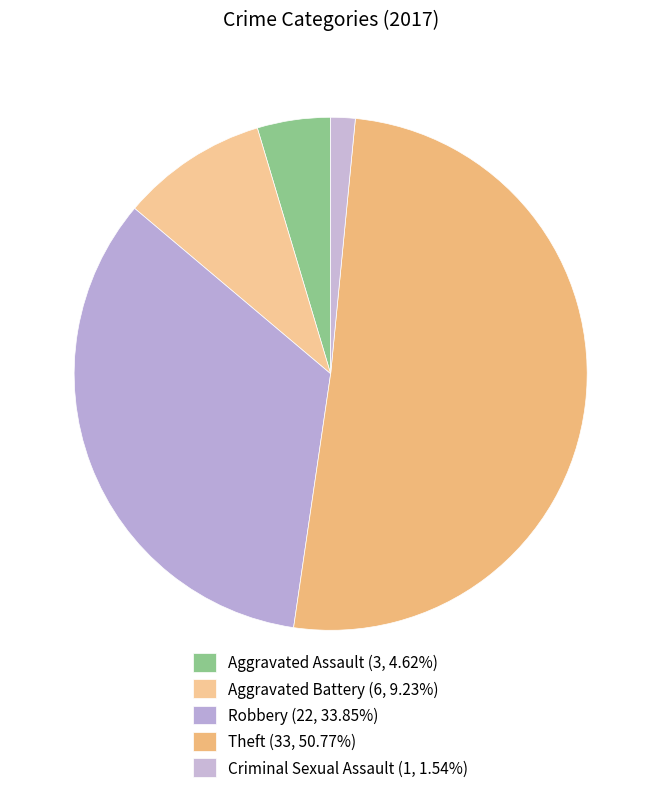

Which slice is the smallest?

Criminal Sexual Assault